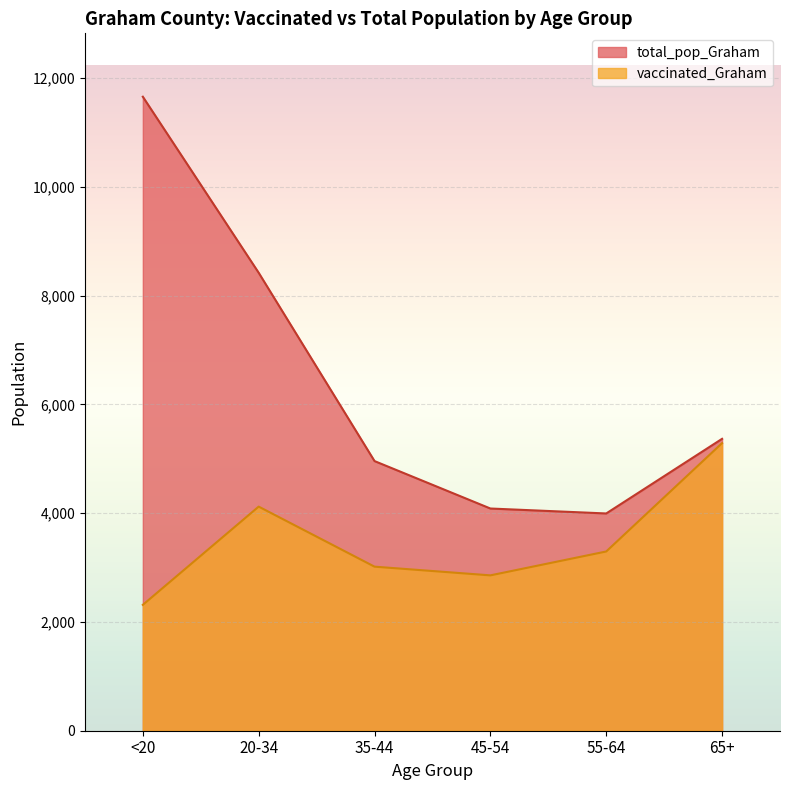

Where is the first local minimum for total_pop_Graham?

55-64